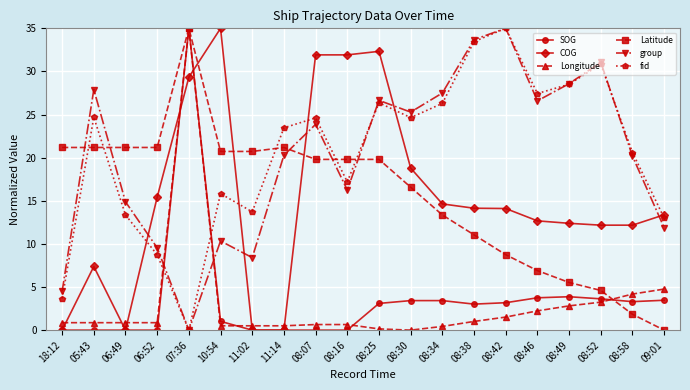

What is the label of the 12th point from the right?

08:07